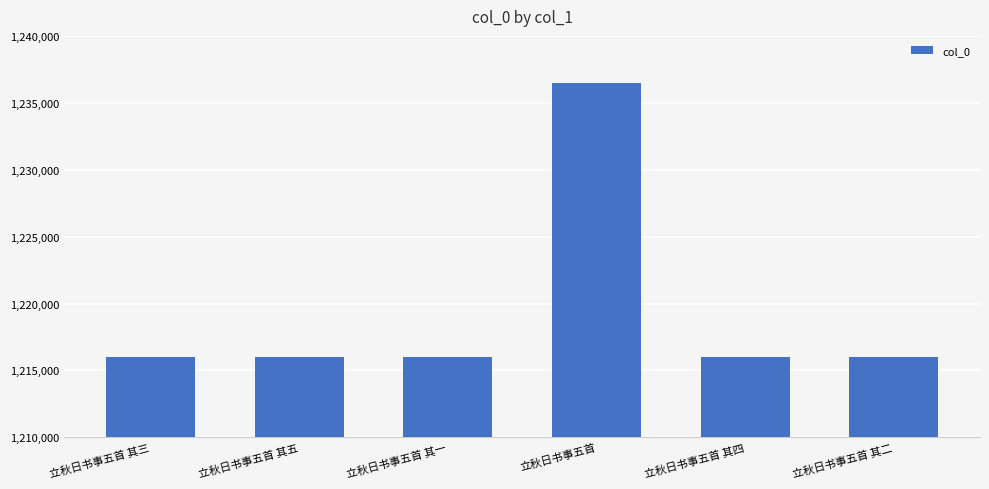

How many bars are there in total?

6